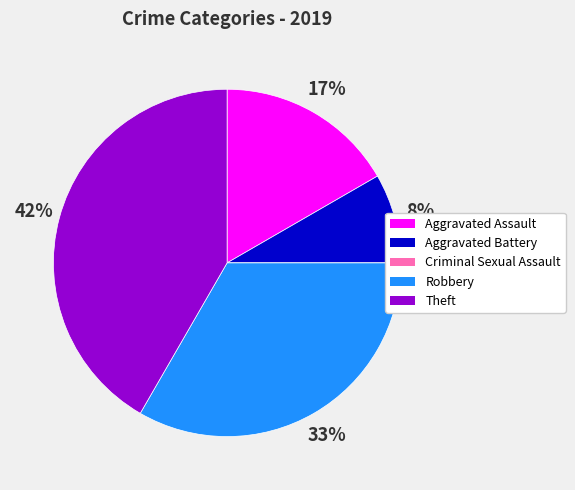

True or false: Robbery accounts for 33% of the total.

True